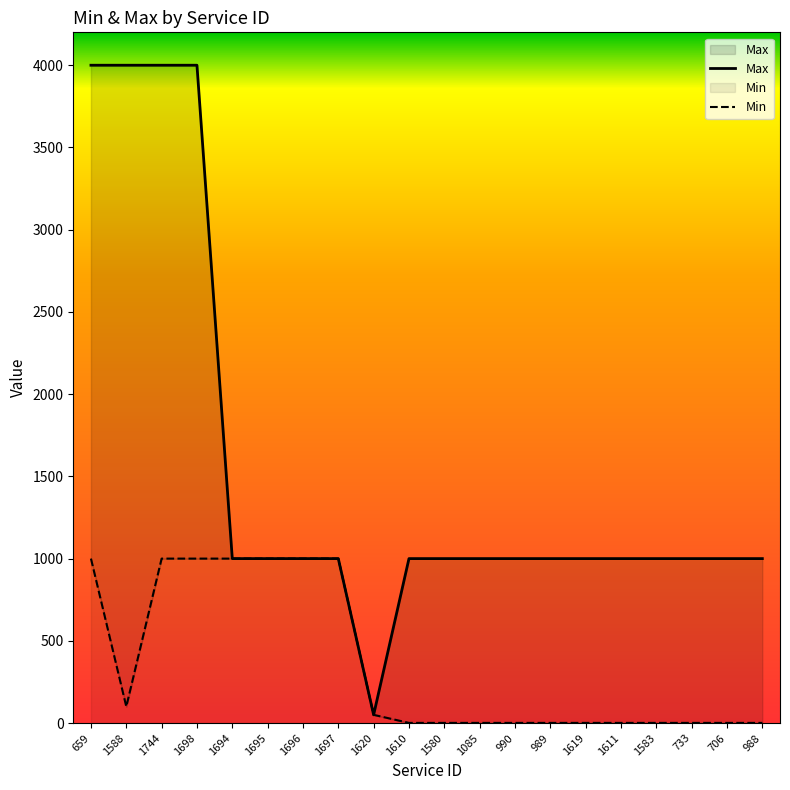

How many data points in Max are above 1000?

4